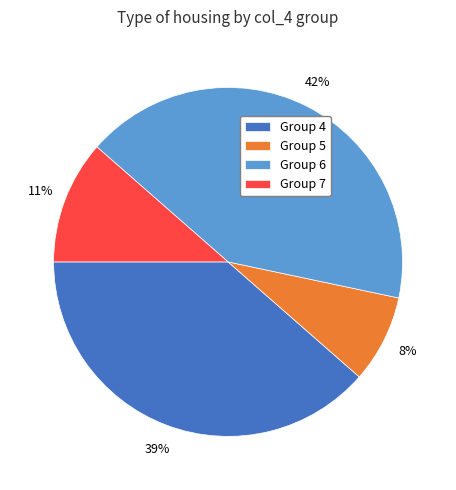

How many slices are in this pie chart?

4